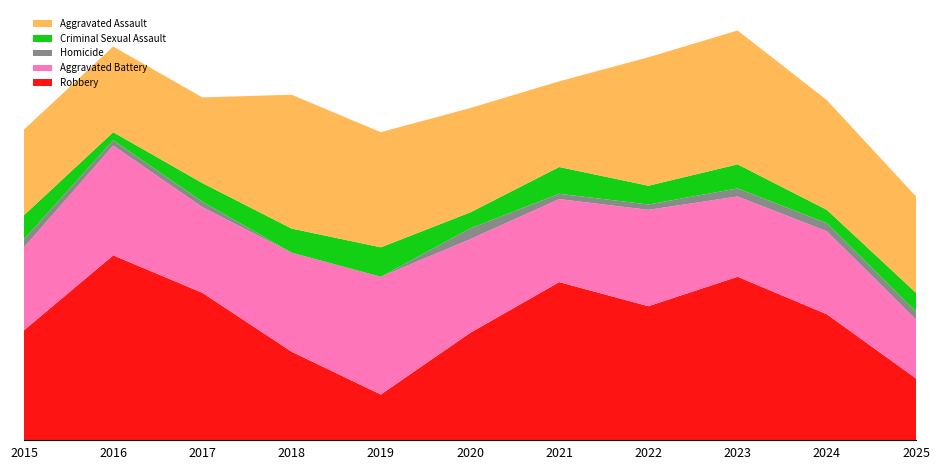

Reading left to right, list all the values displayed in this chart.

Aggravated Assault: 32	32	32	50	43	39	32	48	50	41	36
Aggravated Battery: 31	41	32	37	44	35	31	36	30	31	22
Criminal Sexual Assault: 9	3	7	9	11	6	10	7	9	5	7
Homicide: 3	2	2	0	0	4	2	2	3	3	3
Robbery: 41	69	55	33	17	40	59	50	61	47	23